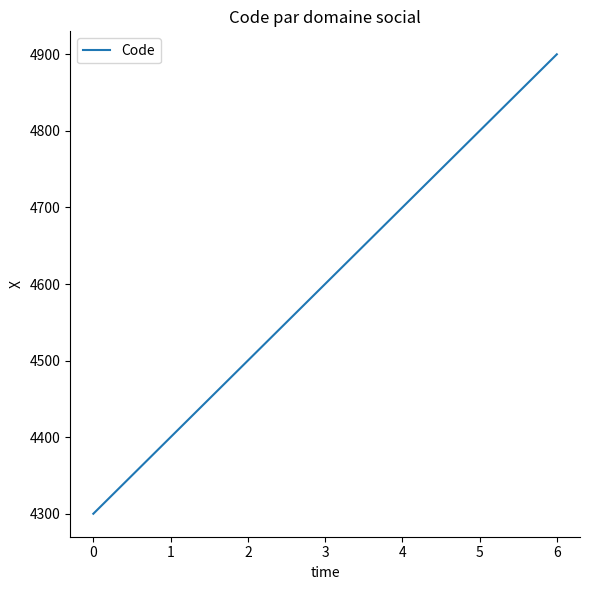

What is the minimum value shown in the chart?

4300